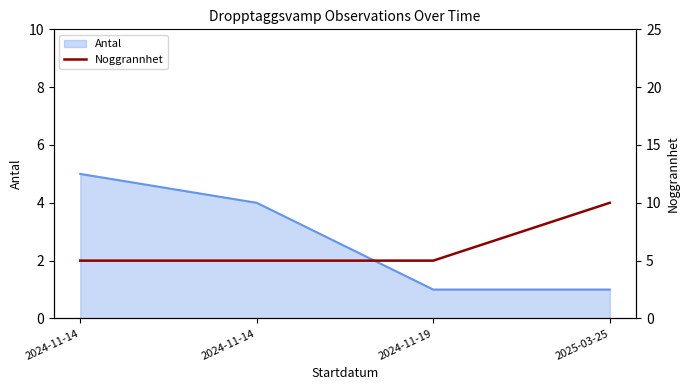

How many values are between 5 and 10?

4